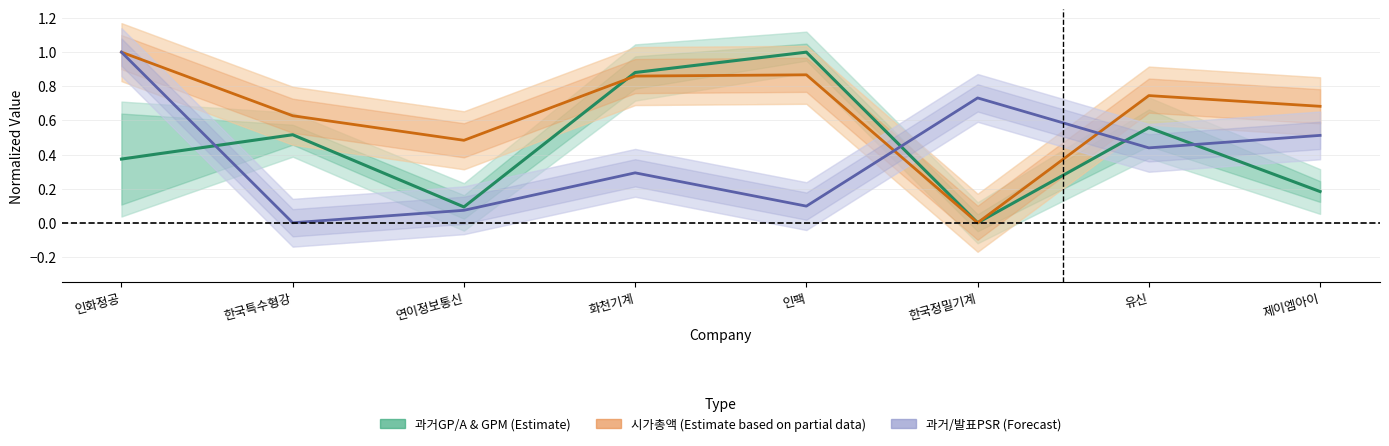

Where is 시가총액 (Estimate based on partial data) nearest to the value 0?

한국정밀기계